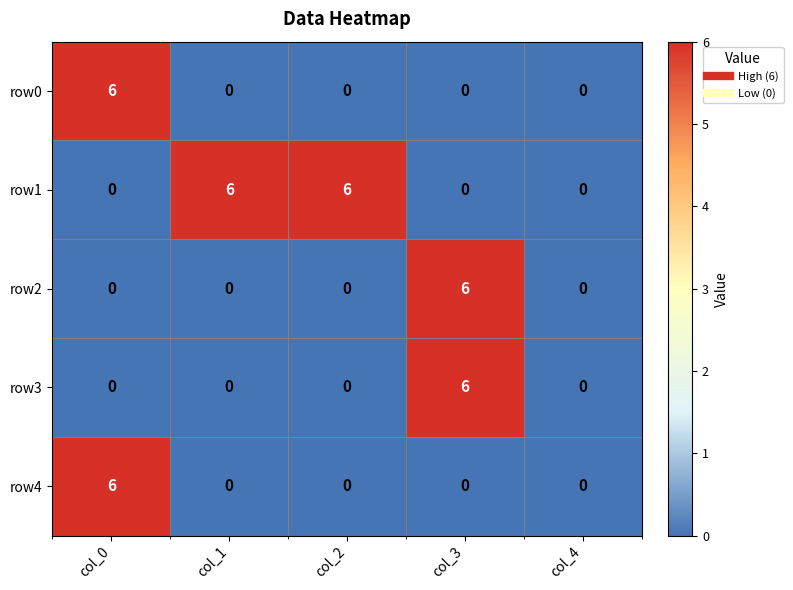

What is the total value across all series at col_0?

12